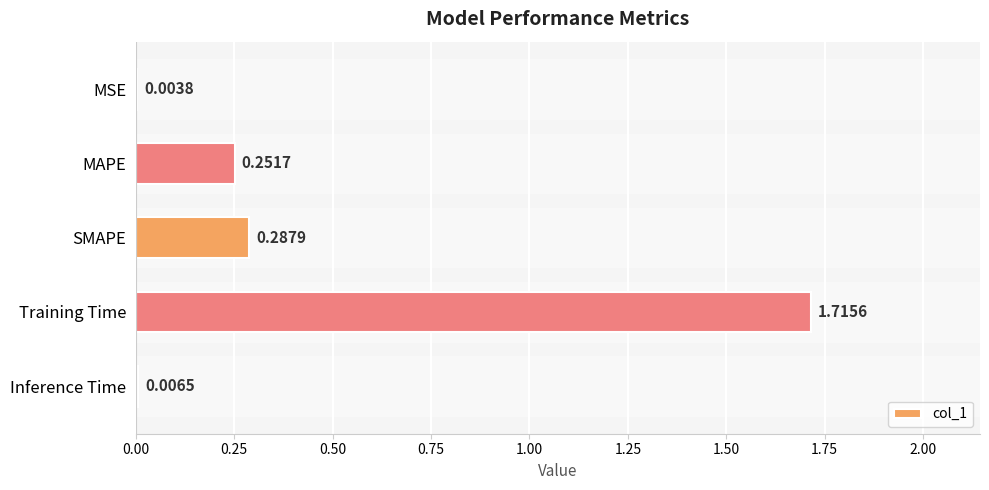

What is the sum of all values?

2.3